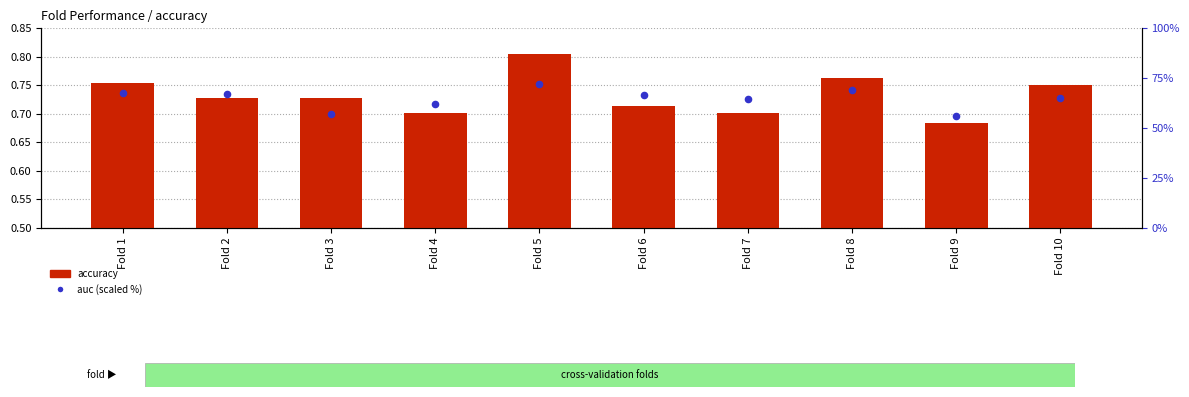

Which series reaches the maximum Y coordinate?

auc (scaled %)